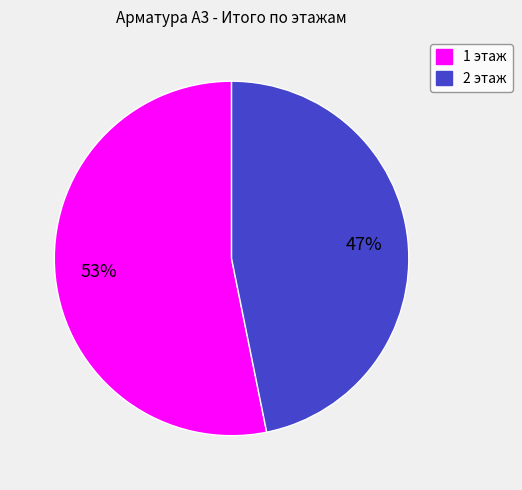

Which category has the smallest portion of the pie?

2 этаж